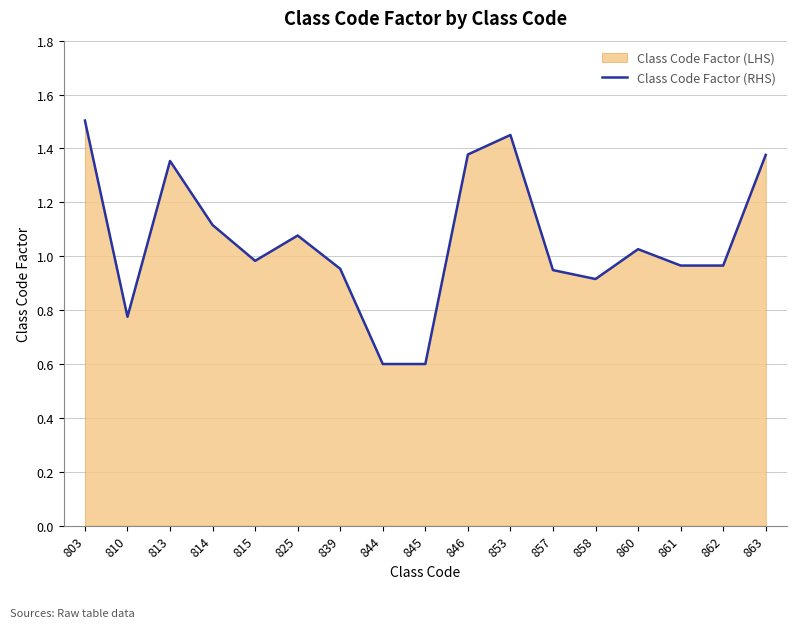

Which label corresponds to the smallest value in the chart?

844